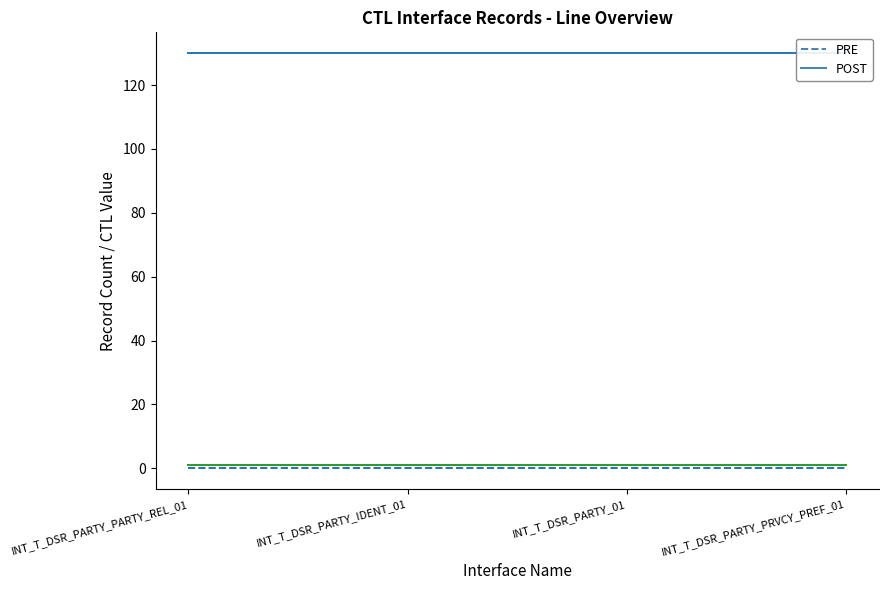

What is the average value of the Delete_TmpTbl_1 (POST) series?

1